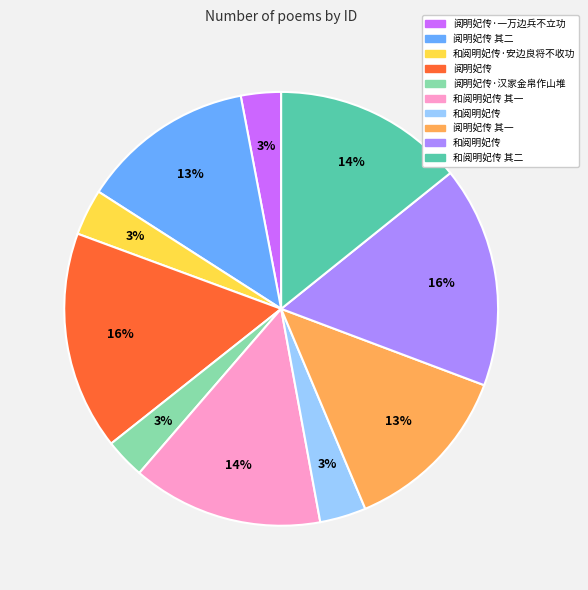

Is there any slice that represents more than half of the pie?

No